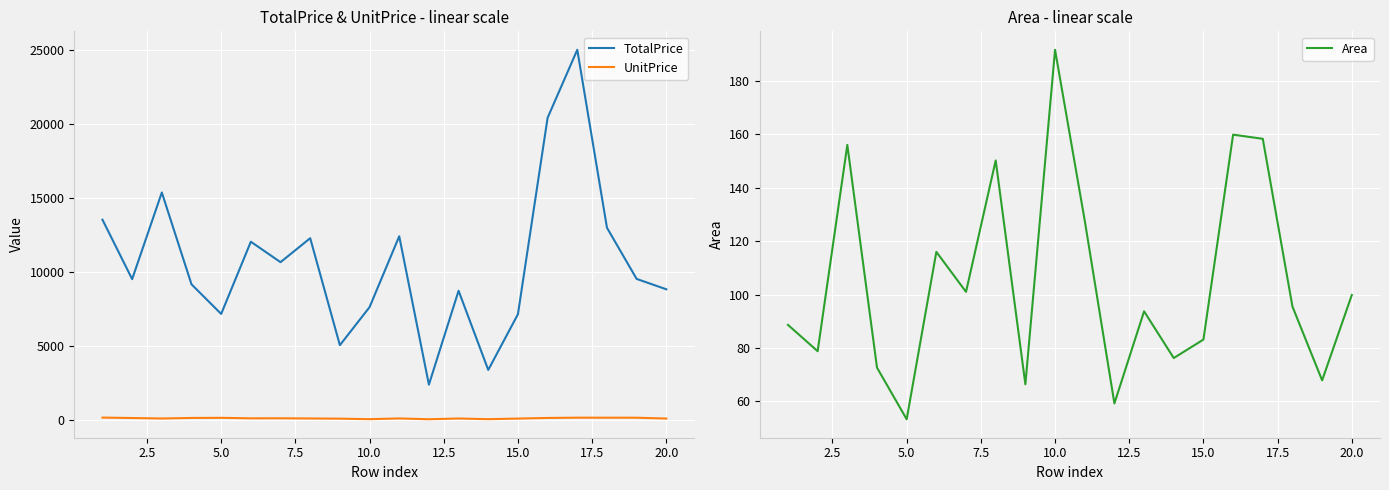

True or false: TotalPrice and UnitPrice intersect in this chart.

False